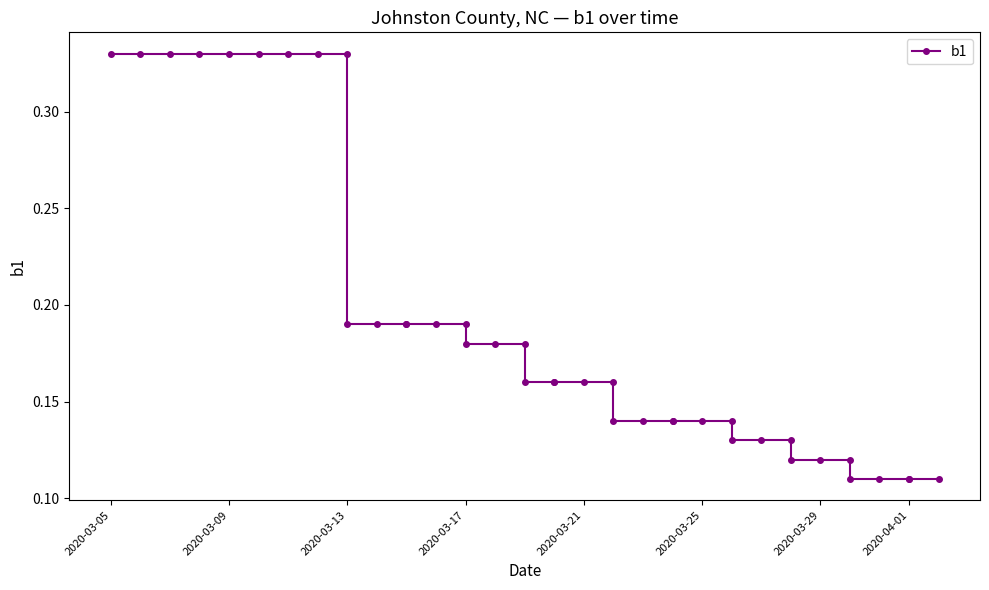

How many series are shown in this chart?

1